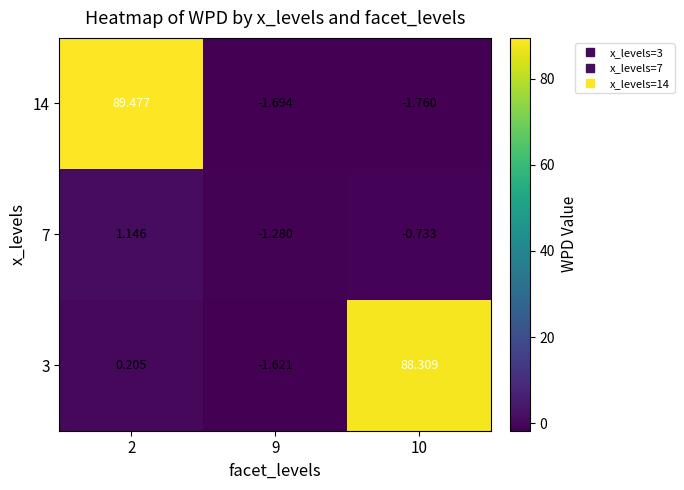

Is the value of 7 at 10 greater than the value of 3 at 9?

Yes